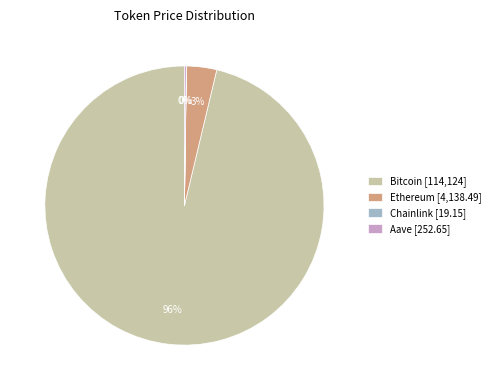

Which category has the biggest portion of the pie?

Bitcoin